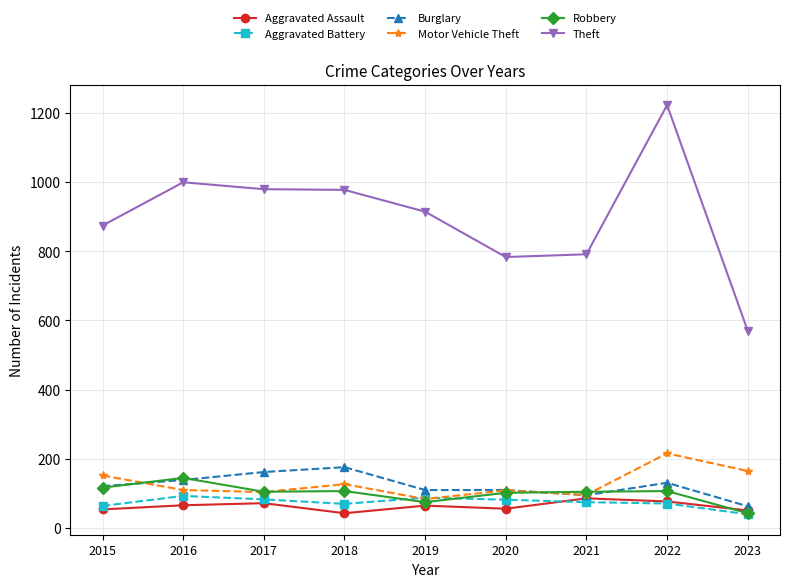

Which label corresponds to the largest value in the chart?

2022